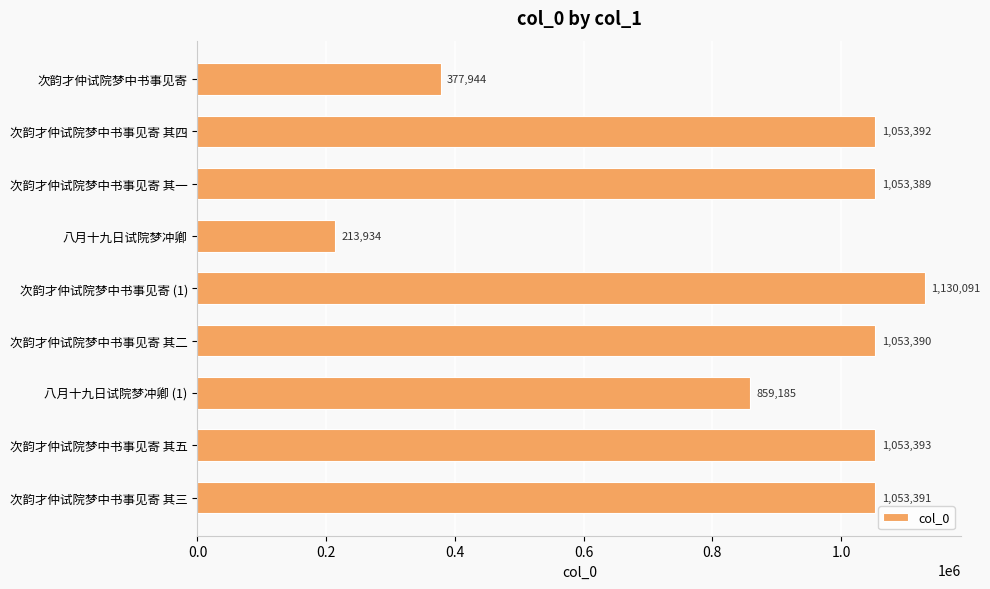

Is it true that the value at 八月十九日试院梦冲卿 (1) is 859185?

True